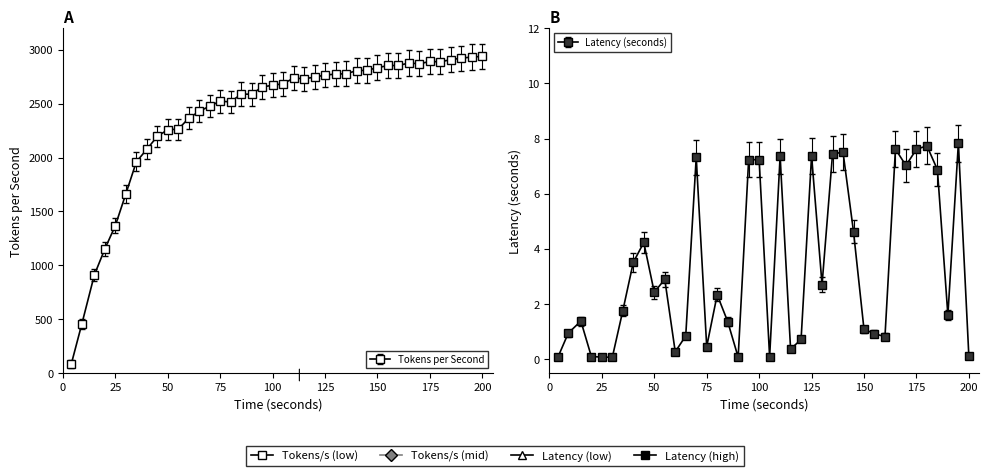

At how many categories does at least one series exceed 183?

39